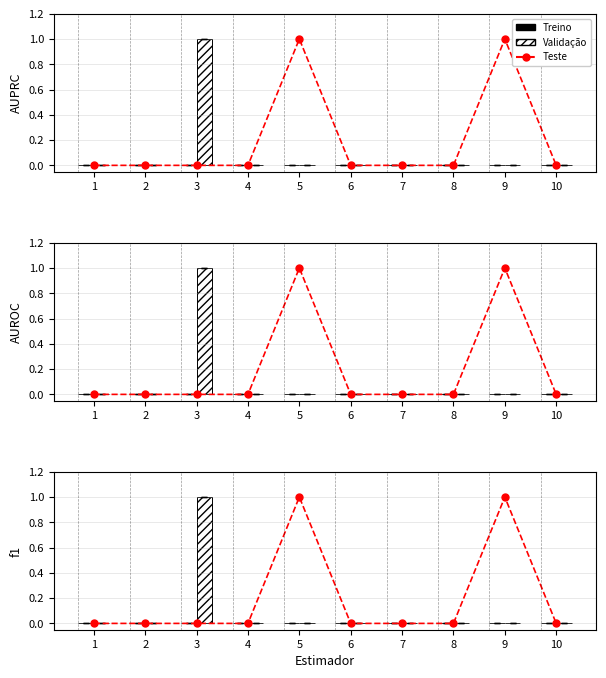

How many series are shown in this chart?

3